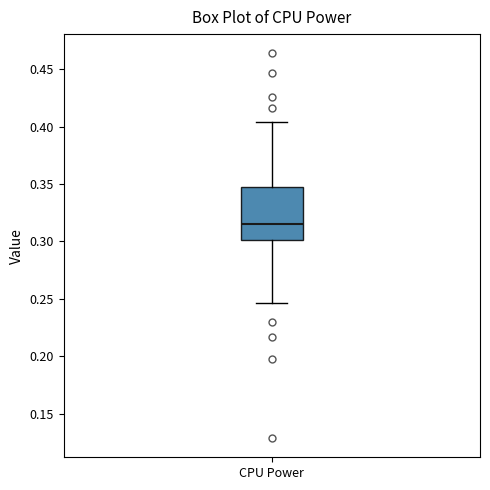

Transcribe this box plot: give where the median line is, the range the box spans, and where the two whiskers end, as read against the y-axis. The values are not printed on the chart, so give them approximately, as read against the axis.

median 0.315, box 0.300 to 0.345, whiskers 0.245 to 0.405